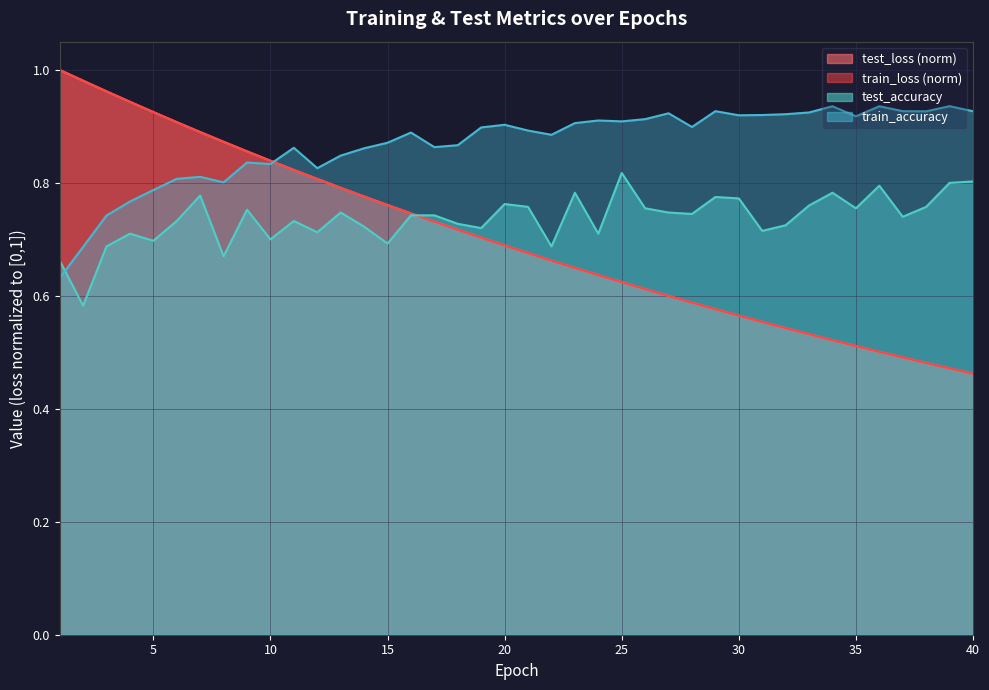

The value of test_loss at 22 is 0.7. True or false?

True